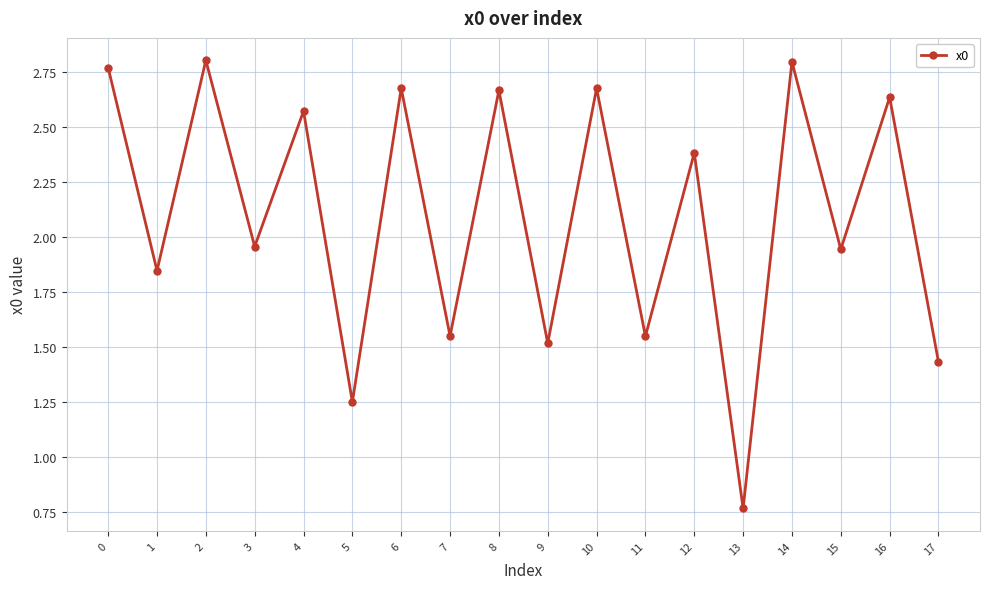

How many points are lower than both their immediate neighbors (excluding endpoints)?

8